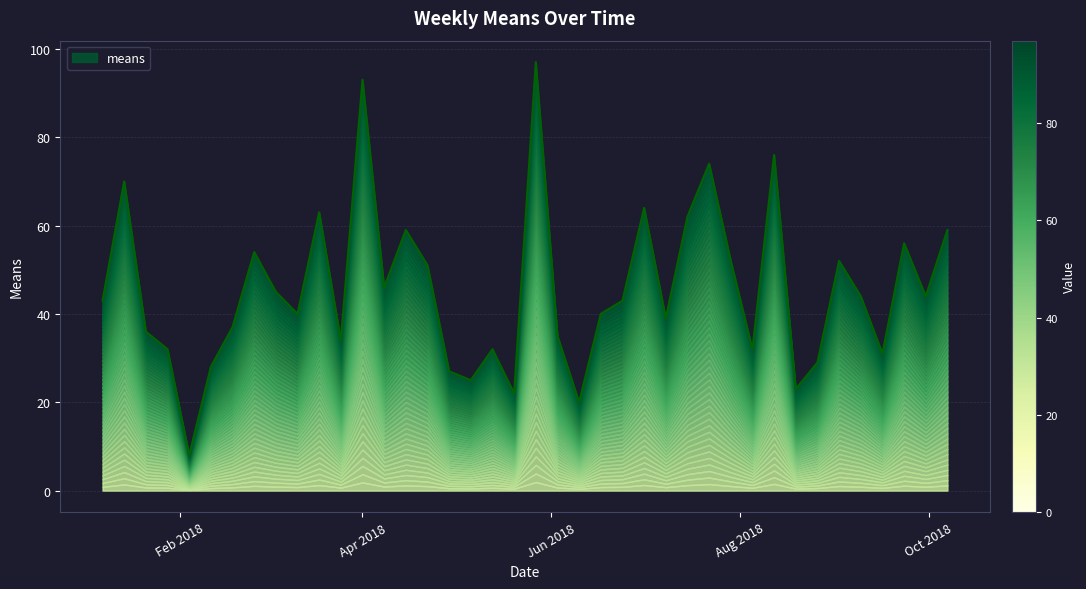

True or false: the data shows 43 at 2018-06-24.

True